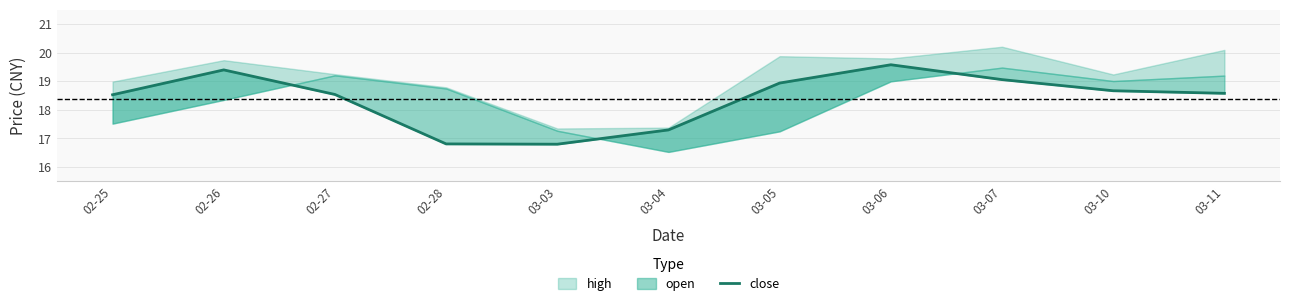

Which category has the highest value across all series?

03-06